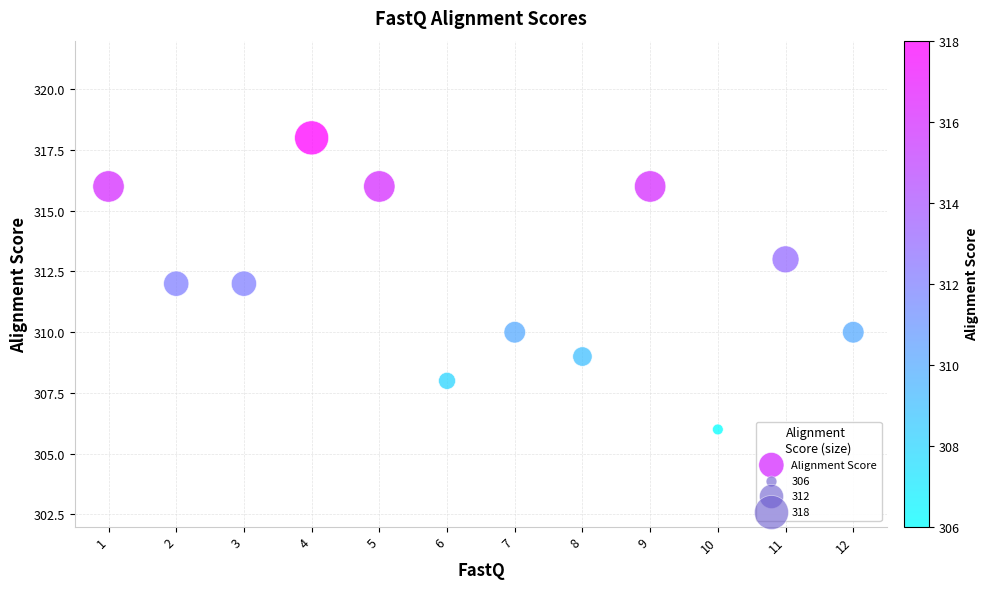

What is the range of Y values (max minus min)?

12